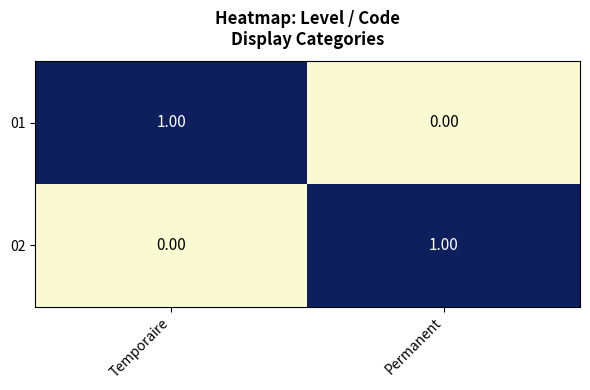

At which label does 01 reach its minimum?

Permanent